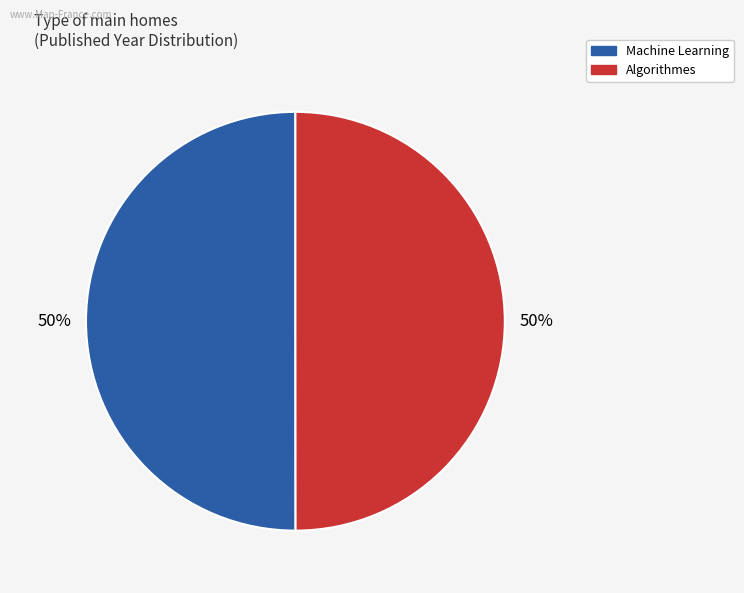

Approximately how many times larger is the value at Machine Learning compared to Algorithmes?

1.0